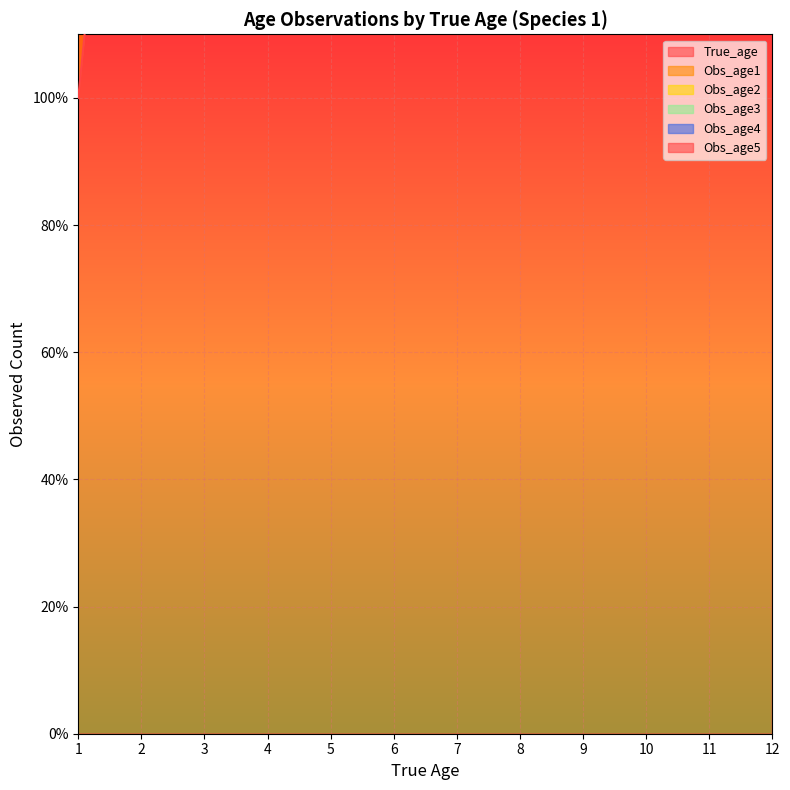

Reading left to right, transcribe all the data shown in this chart.

True_age: 1	2	3	4	5	6	7	8	9	10	11	12
Obs_age1: 1	0	0	0	0	0	0	0	0	0	0	0
Obs_age2: 0	1	0	0	0	0	0	0	0	0	0	0
Obs_age3: 0	0	1	0	0	0	0	0	0	0	0	0
Obs_age4: 0	0	0	1	0	0	0	0	0	0	0	0
Obs_age5: 0	0	0	0	1	0	0	0	0	0	0	0